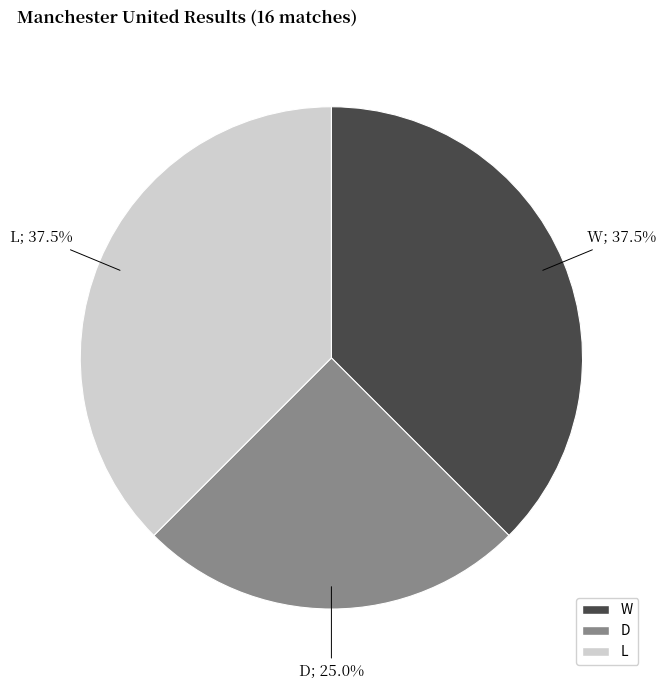

Is it true that L is 47% of the pie?

False